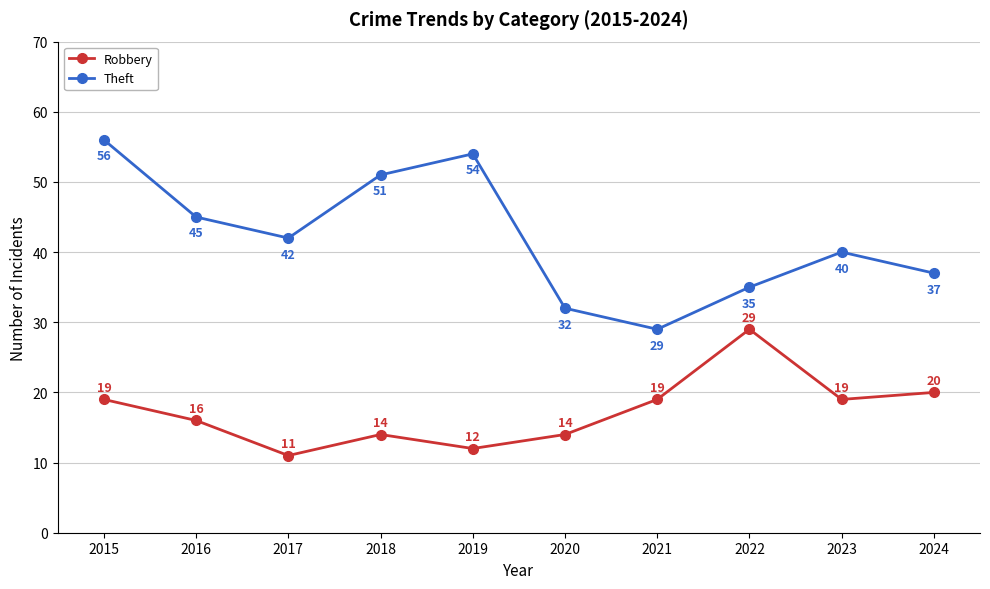

Read the Theft value at 2023, to the nearest 10.

40